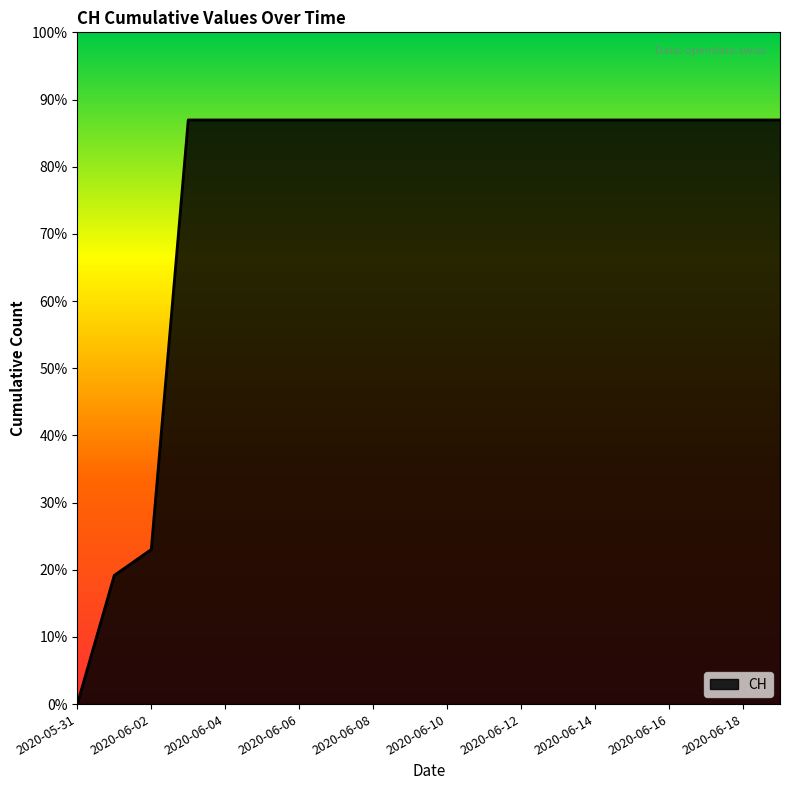

Rank the categories by value from lowest to highest.

2020-05-31, 2020-06-01, 2020-06-02, 2020-06-03, 2020-06-04, 2020-06-05, 2020-06-06, 2020-06-07, 2020-06-08, 2020-06-09, 2020-06-10, 2020-06-11, 2020-06-12, 2020-06-13, 2020-06-14, 2020-06-15, 2020-06-16, 2020-06-17, 2020-06-18, 2020-06-19